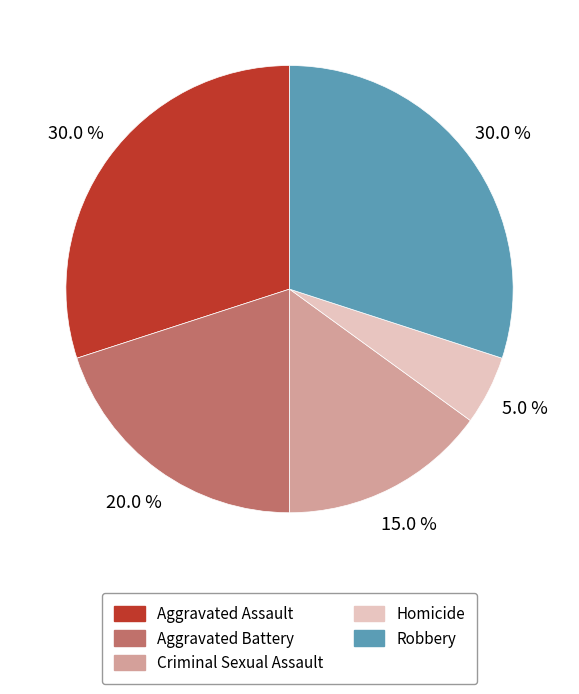

What is the smallest slice in the pie chart?

Homicide